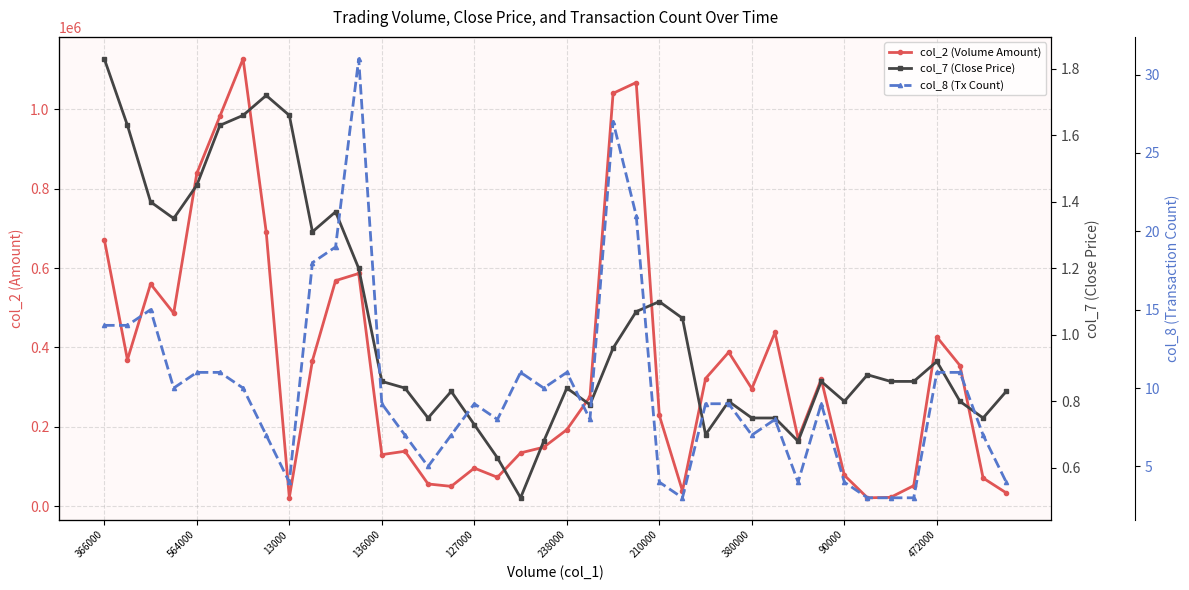

What is the average value of the col_8 (Tx Count) series?

9.9